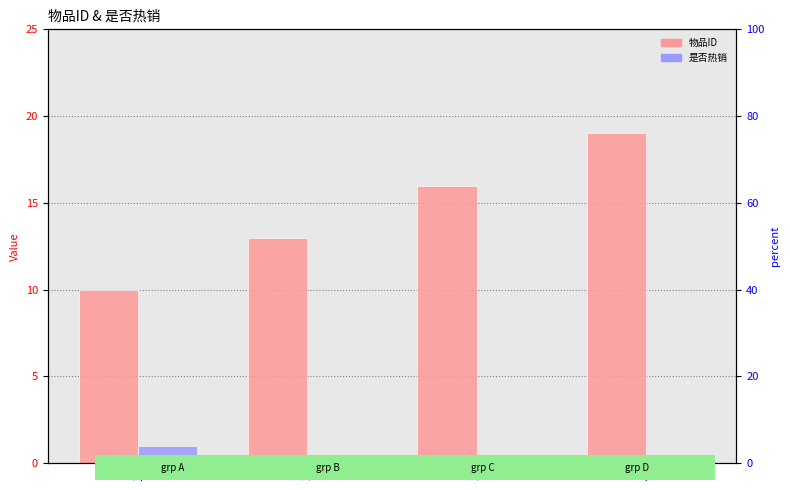

What value does the 物品ID series have at 2?

13